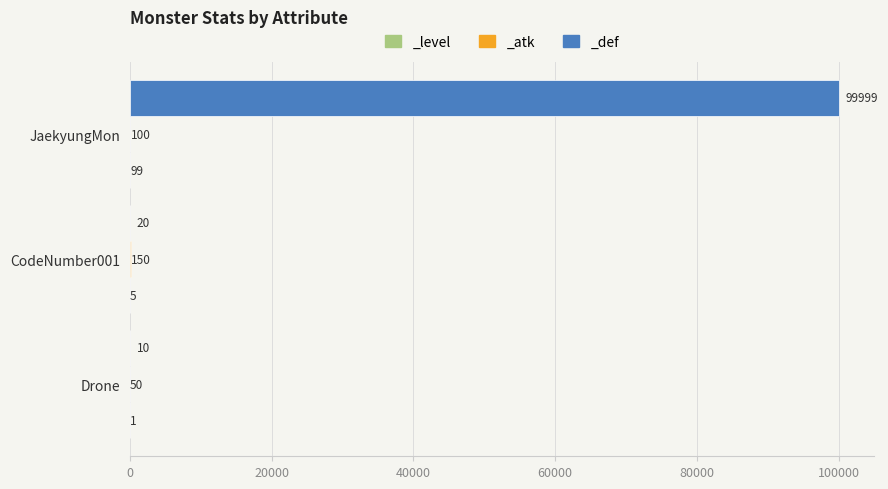

Where is _level nearest to the value 50?

CodeNumber001